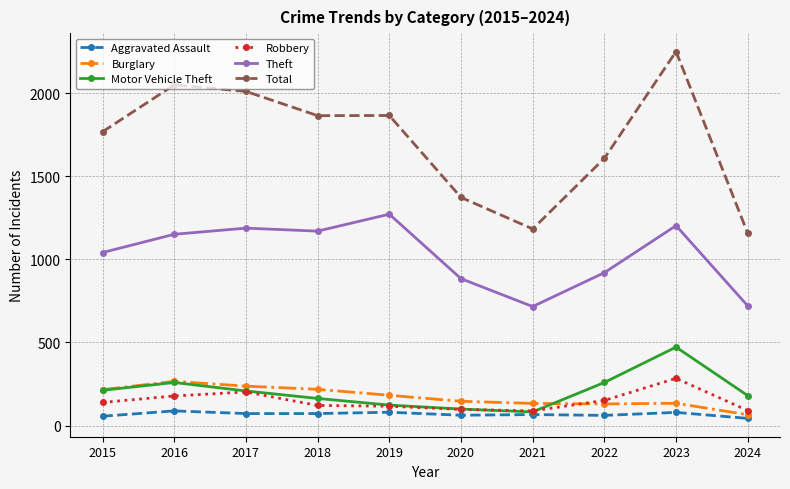

What is the total value across all series at 2019?

3639